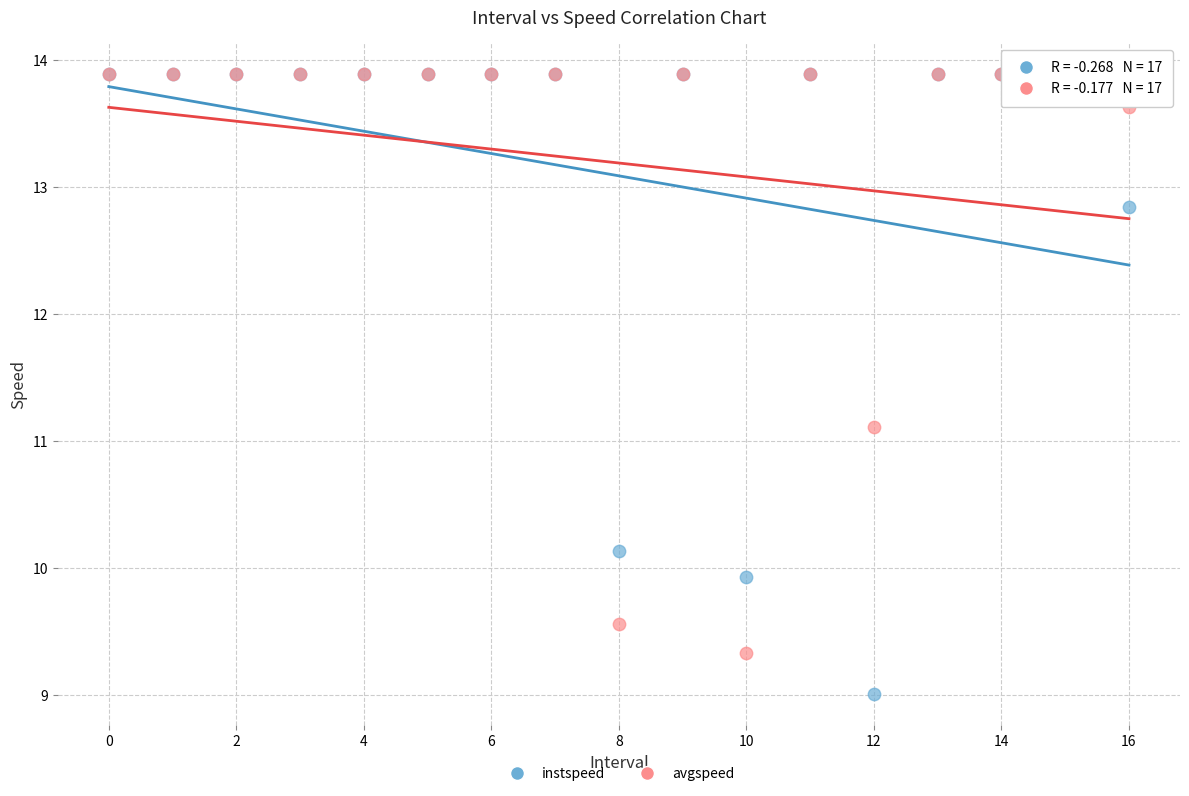

In the avgspeed series, what Y value is closest to 11?

11.1